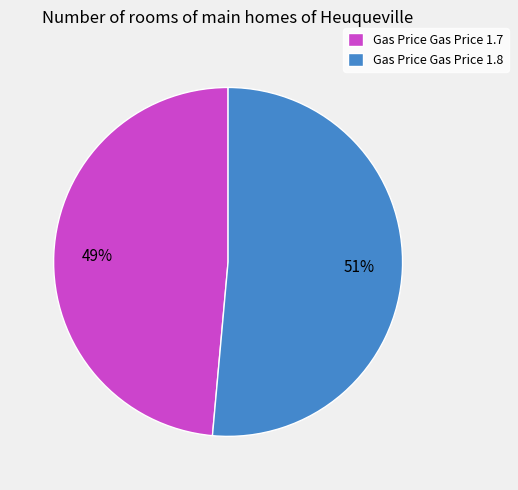

How many slices are in this pie chart?

2